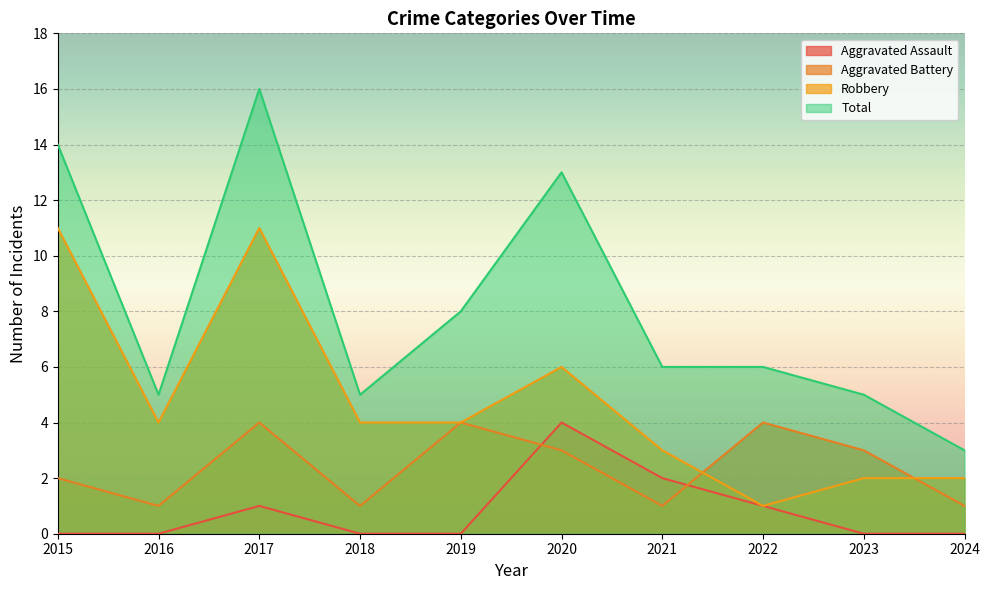

What is the spread (max minus min) of values at 2020?

10